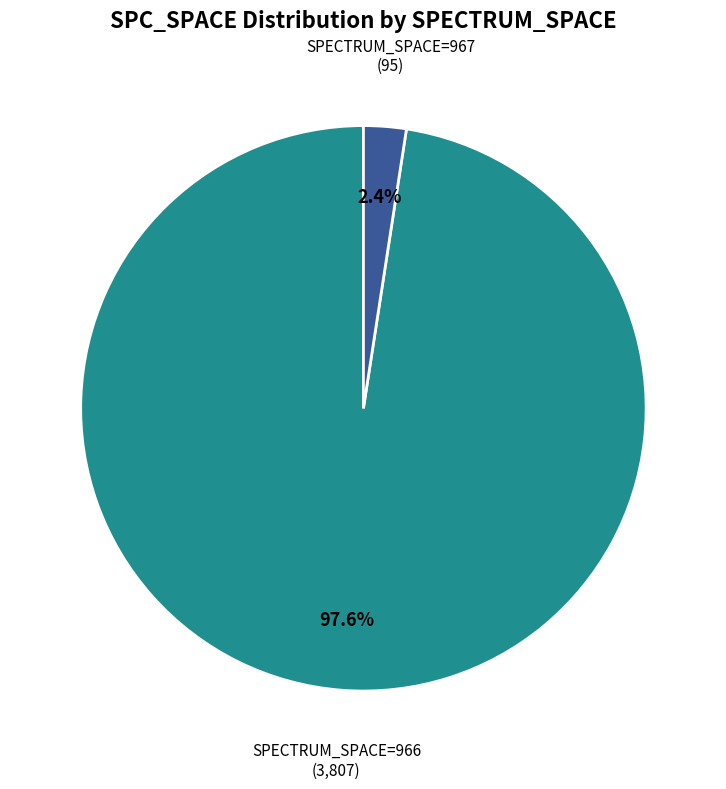

How many segments does this pie chart have?

2